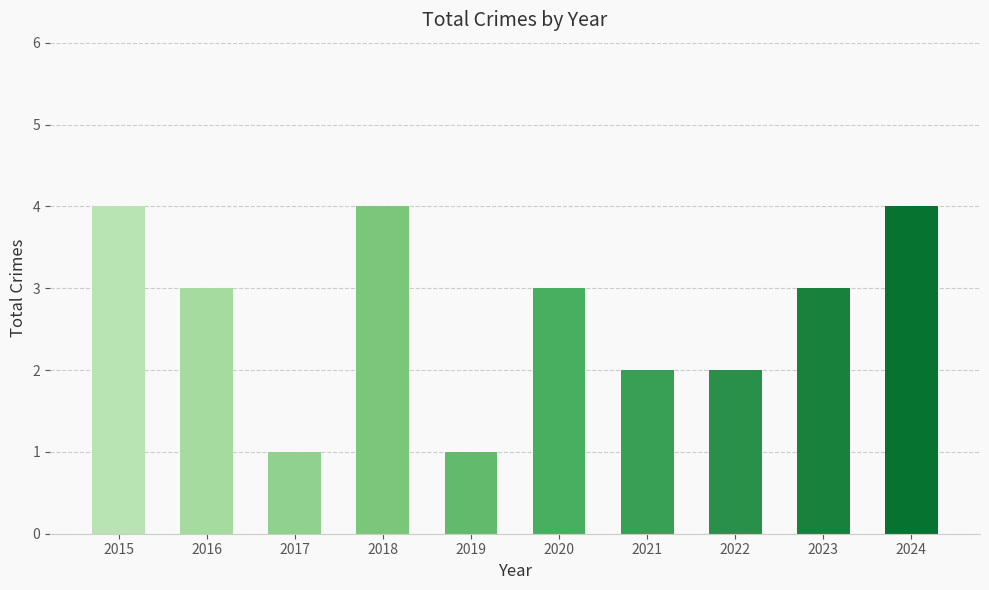

True or false: the data shows 1 at 2022.

False